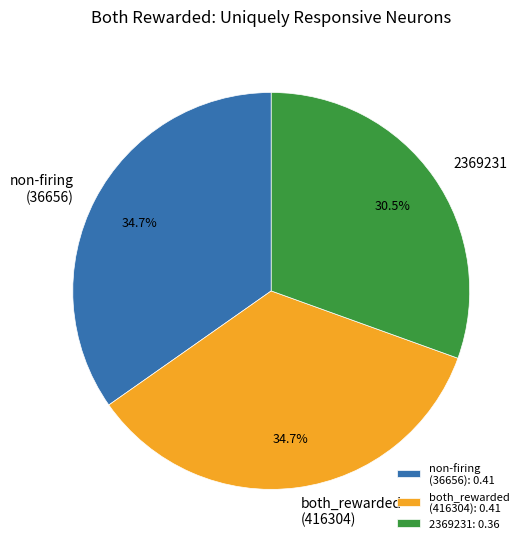

Is there any slice that represents more than half of the pie?

No